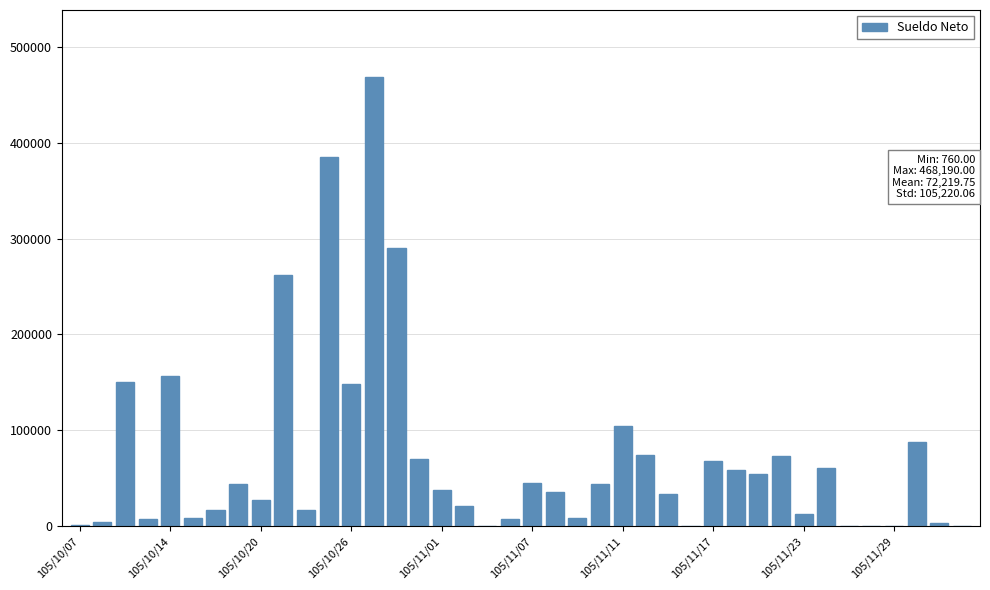

What is the greatest value displayed?

468190